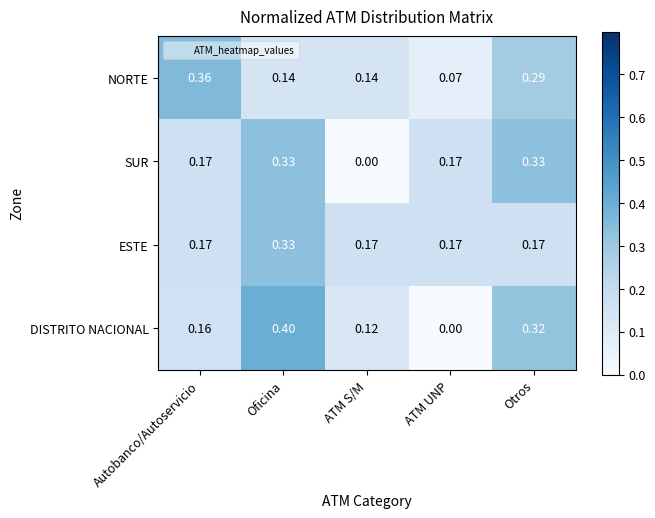

Which series changed the most between Autobanco/Autoservicio and ATM UNP?

NORTE